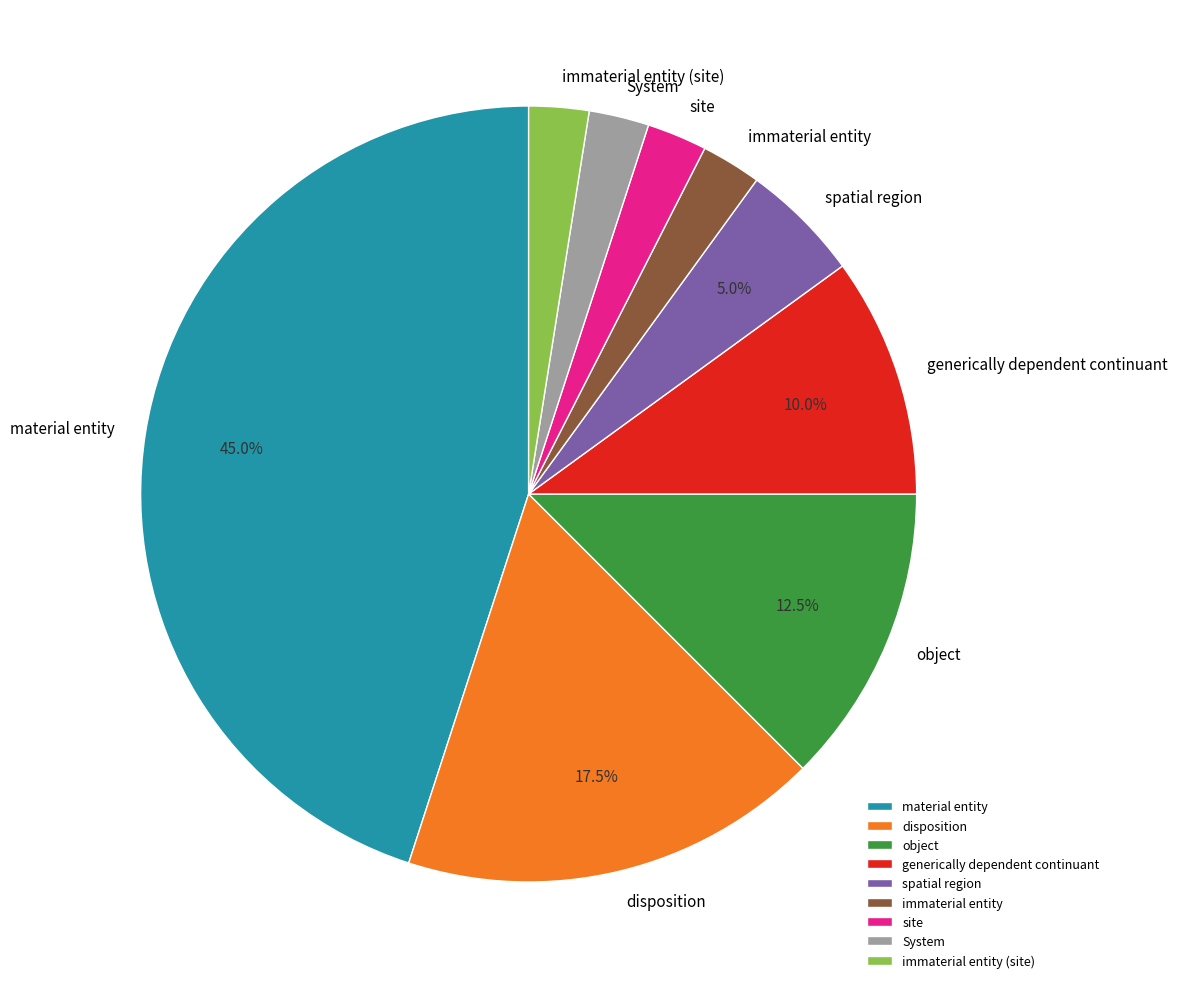

Which category has the biggest portion of the pie?

material entity